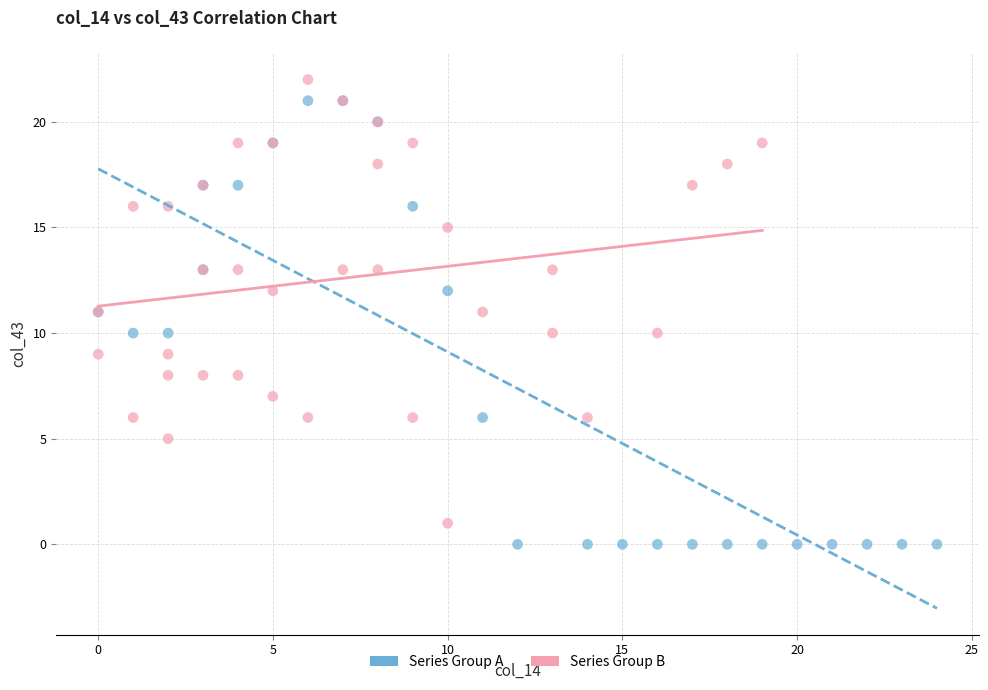

Which series contains the lowest Y value?

Series Group A